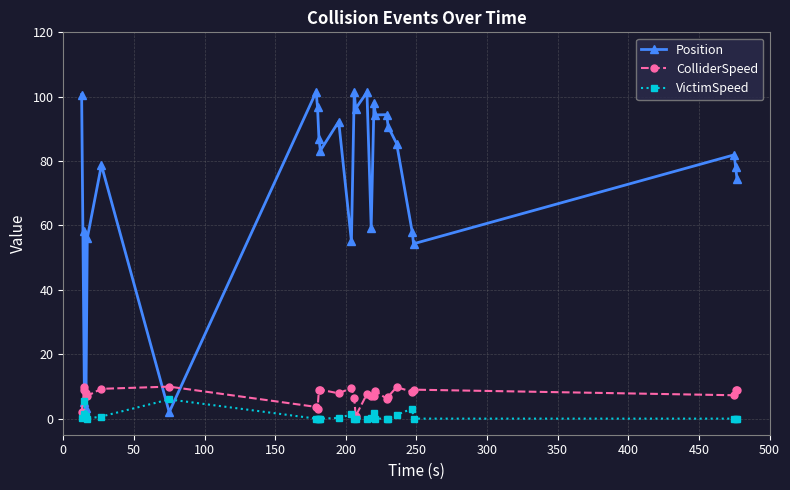

Reading left to right, transcribe all the data shown in this chart.

Position: 100.7	5.1	58.4	3.2	56.1	78.8	2.0	101.5	96.8	87.0	83.2	92.3	55.1	101.4	96.3	101.4	59.4	98.1	94.3	94.4	90.7	85.5	58.1	54.3	81.9	78.2	74.4
ColliderSpeed: 2.1	9.9	9.0	8.1	7.1	9.3	9.9	3.6	2.9	9.0	9.0	7.8	9.5	6.4	0.8	7.7	6.9	7.0	8.6	6.2	6.8	9.8	8.3	9.0	7.3	8.9	9.0
VictimSpeed: 0.0	1.5	5.6	1.0	0.0	0.7	6.0	0.0	0.0	0.0	0.0	0.2	1.3	0.0	0.0	0.0	0.3	1.8	0.0	0.0	0.0	1.2	3.1	0.0	0.0	0.0	0.0